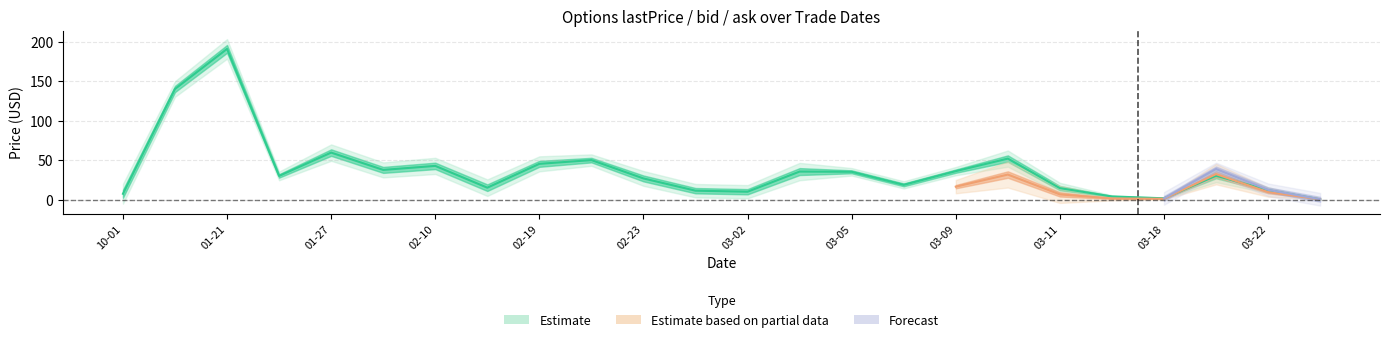

The value of bid at 2021-02-23 is 7.2. True or false?

False